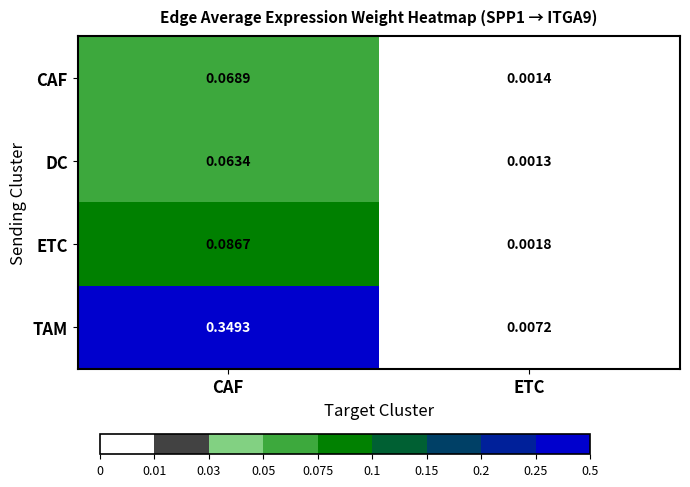

Which series has the largest range (max minus min)?

TAM